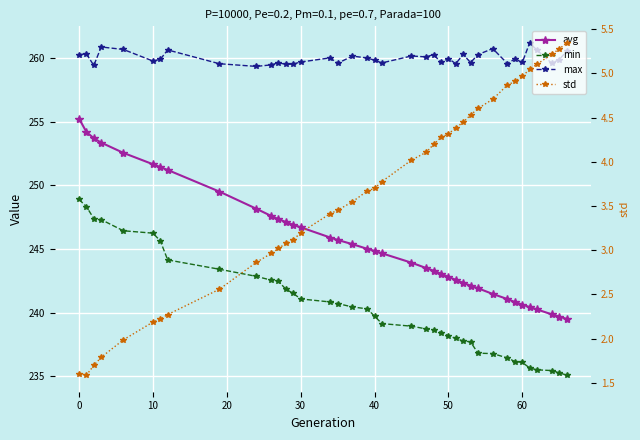

How many values in the avg series are below 244?

18